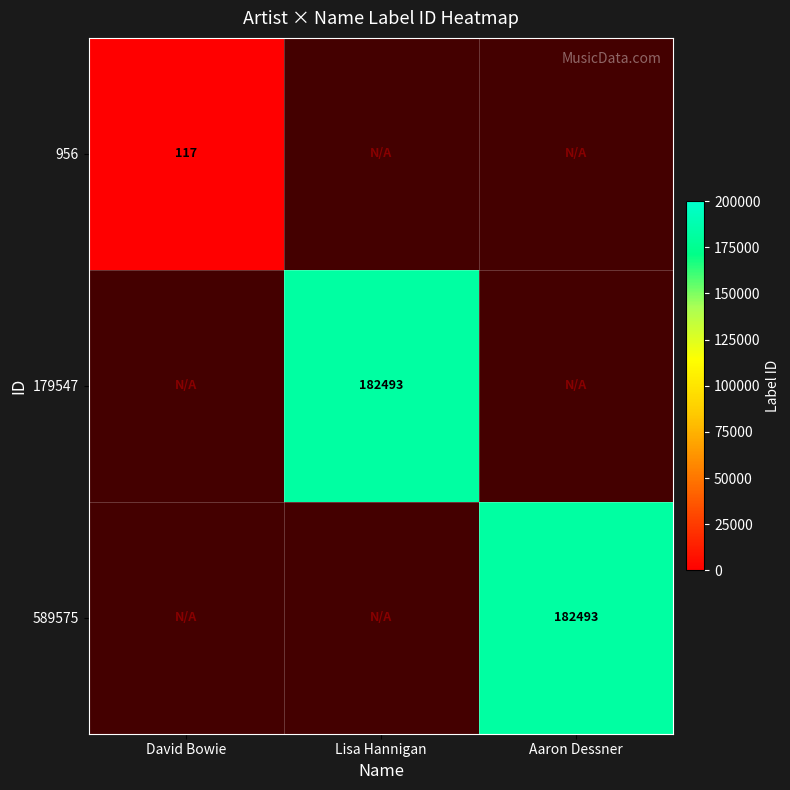

The 589575 series shows 182493 at Aaron Dessner. True or false?

True